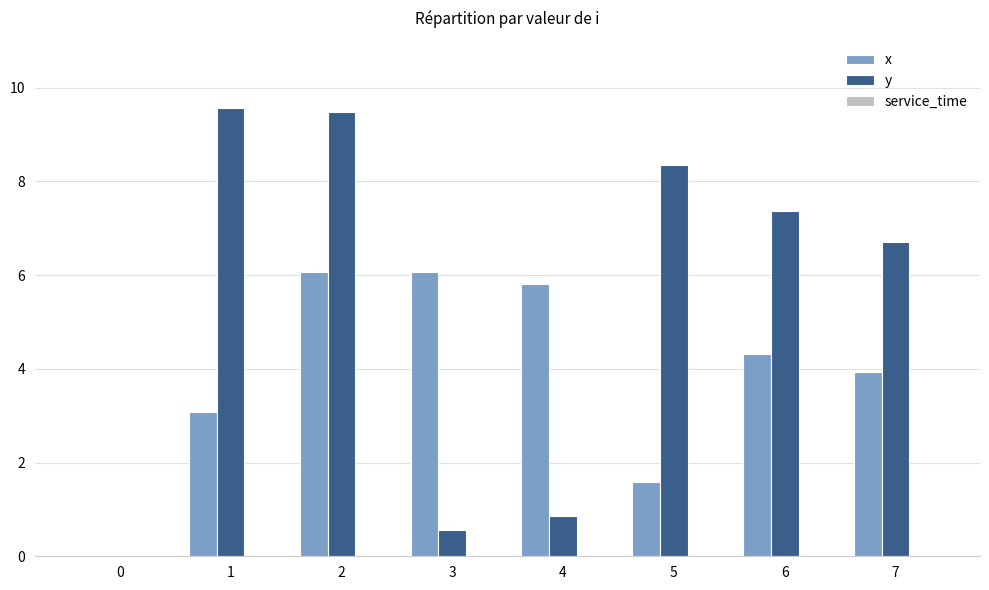

What is the sum of all y values?

42.9